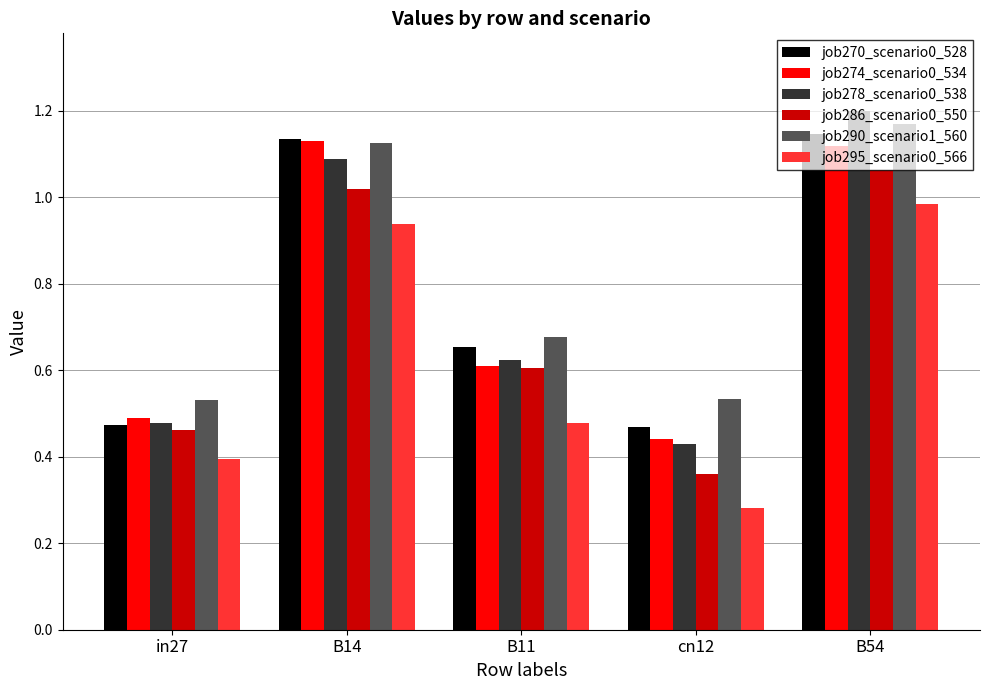

What is the sum of the job290_scenario1_560 values at B54 and cn12?

1.7